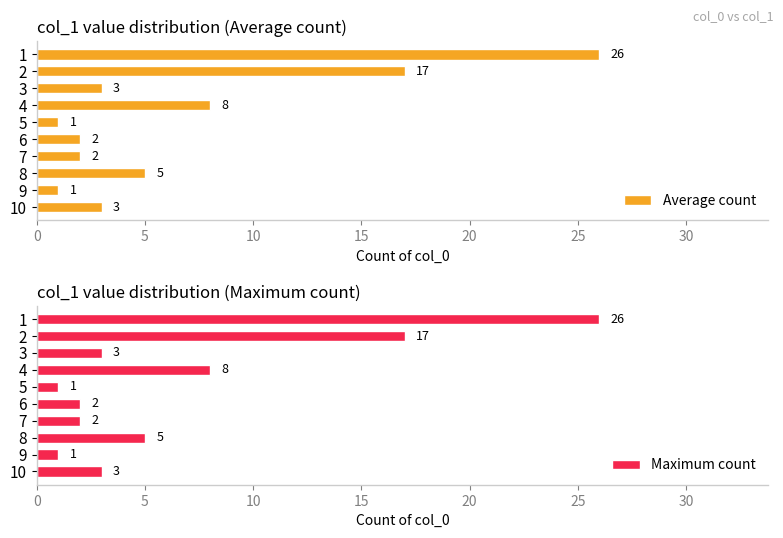

The Average count series shows 1 at 5. True or false?

True